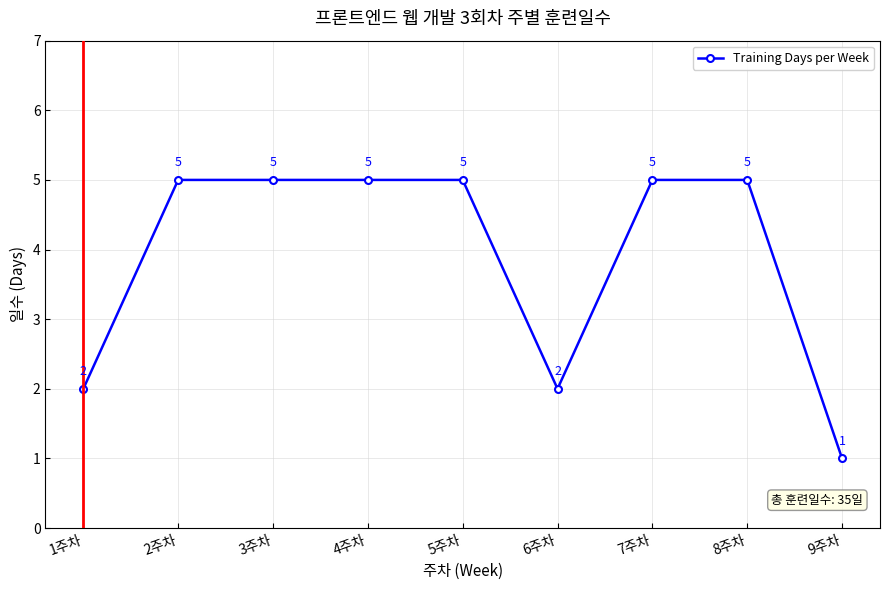

What is the ratio of the value at 9주차 to the value at 1주차?

0.5